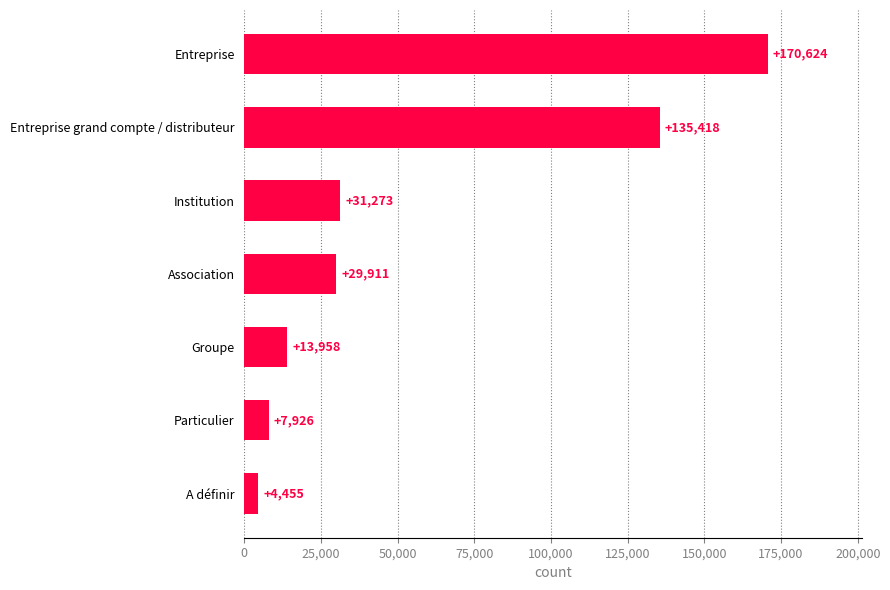

Are the bars grouped side by side (vs. stacked)?

No